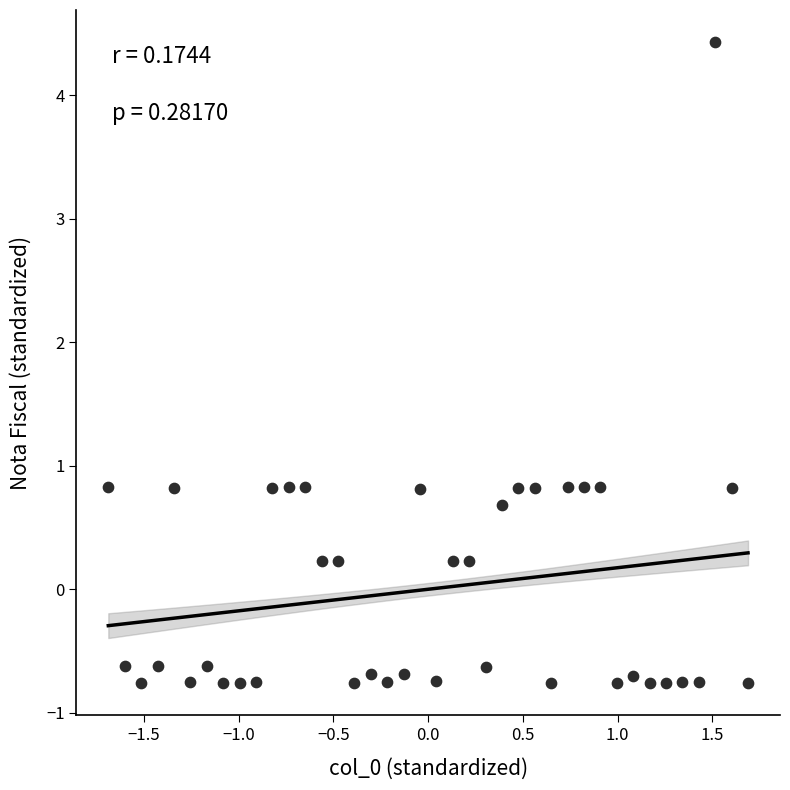

What is the range of Y values (max minus min)?

5.2